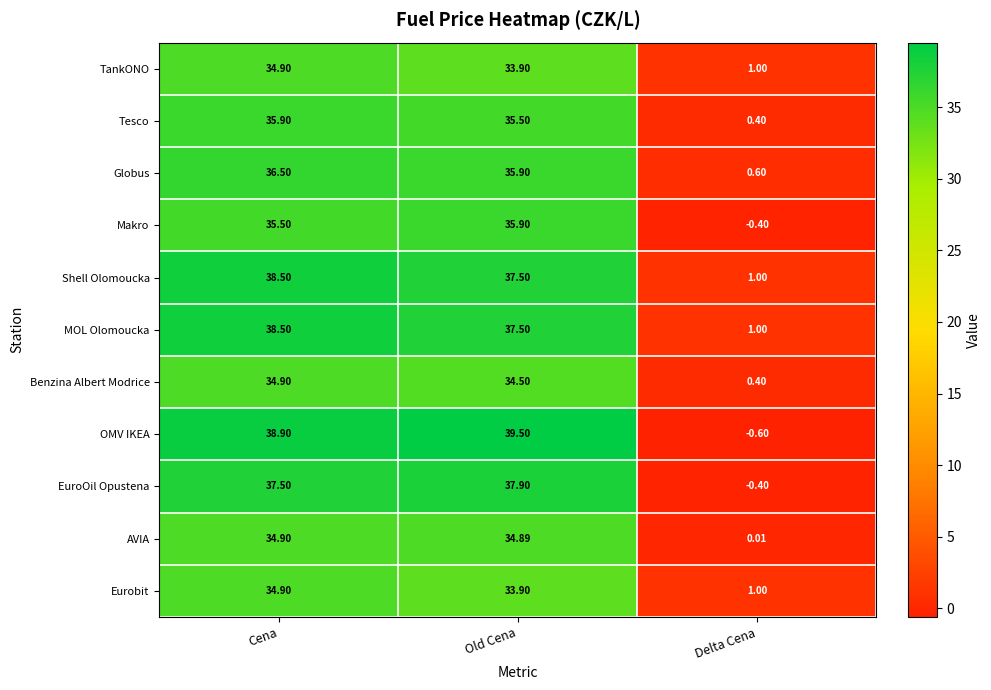

At which label is Benzina Albert Modrice closest to 17?

Delta Cena